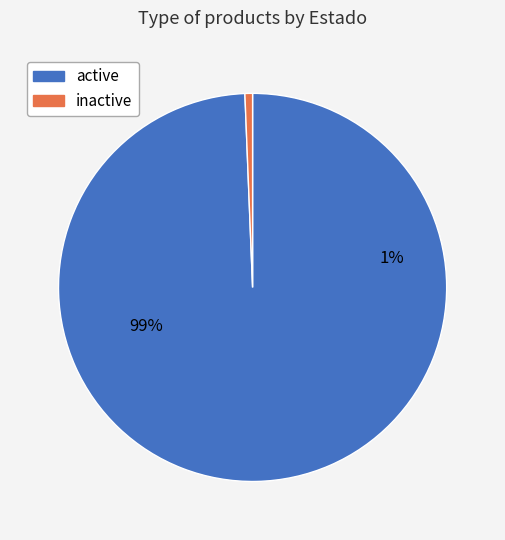

How many slices are in this pie chart?

2